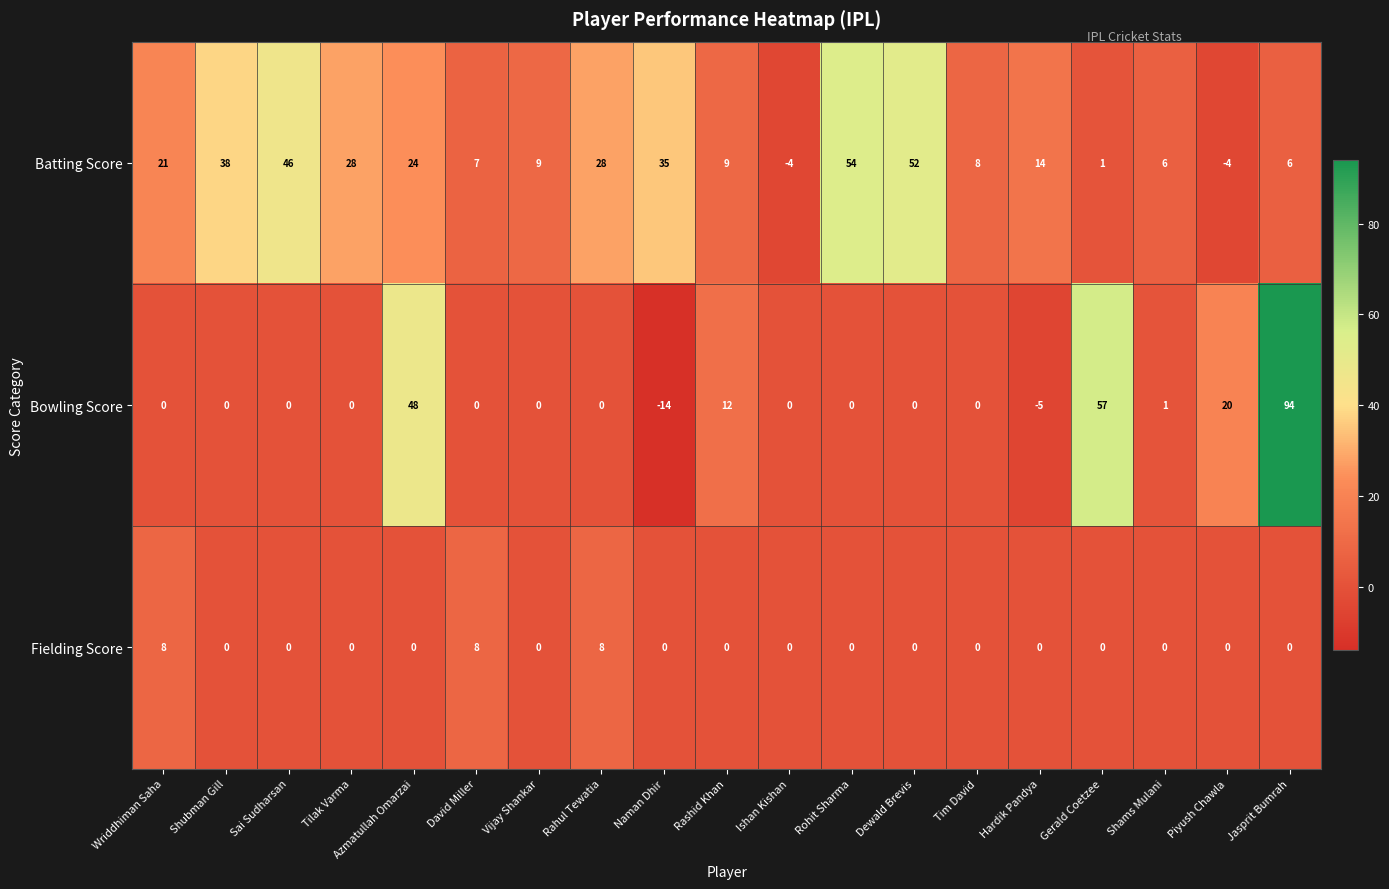

How many positive values does the Fielding Score series have?

3